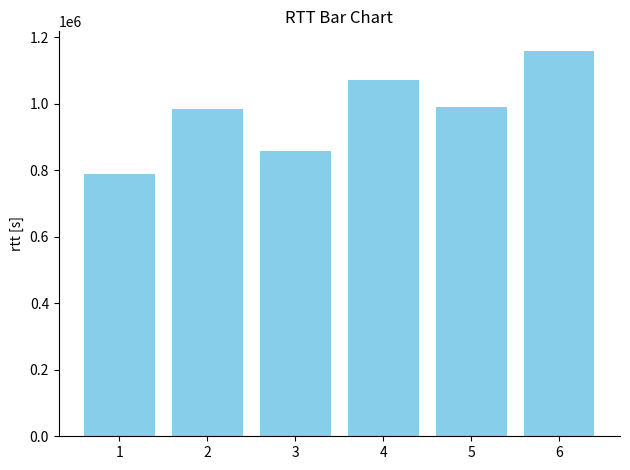

True or false: the data shows 286396 at 2.

False